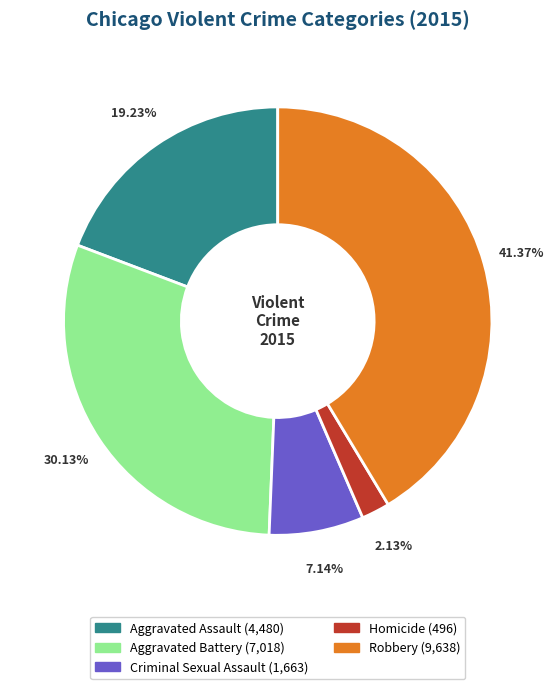

The Robbery slice represents 41% of the pie. True or false?

True